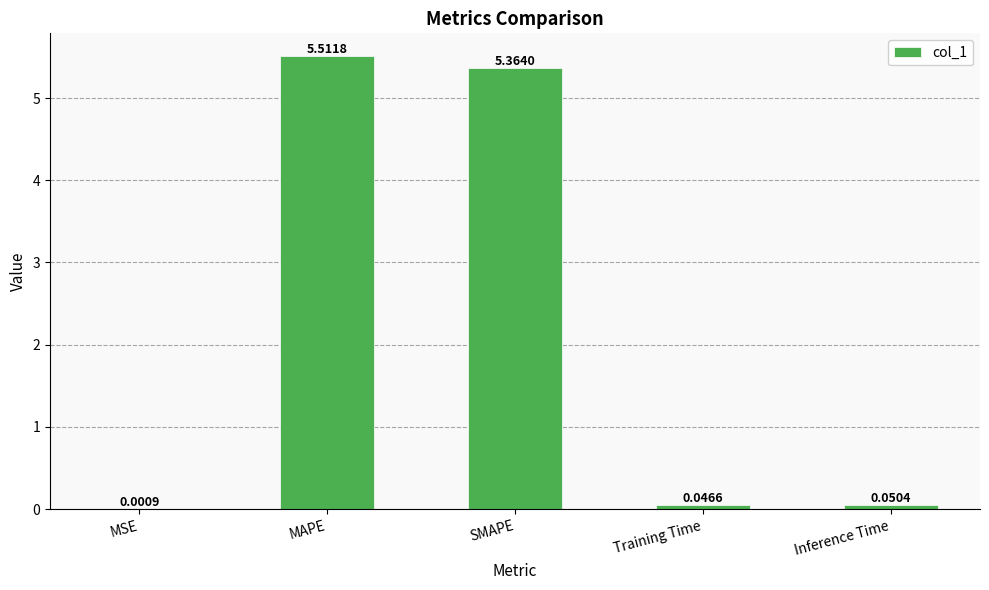

The value at MAPE is 5.5. True or false?

True